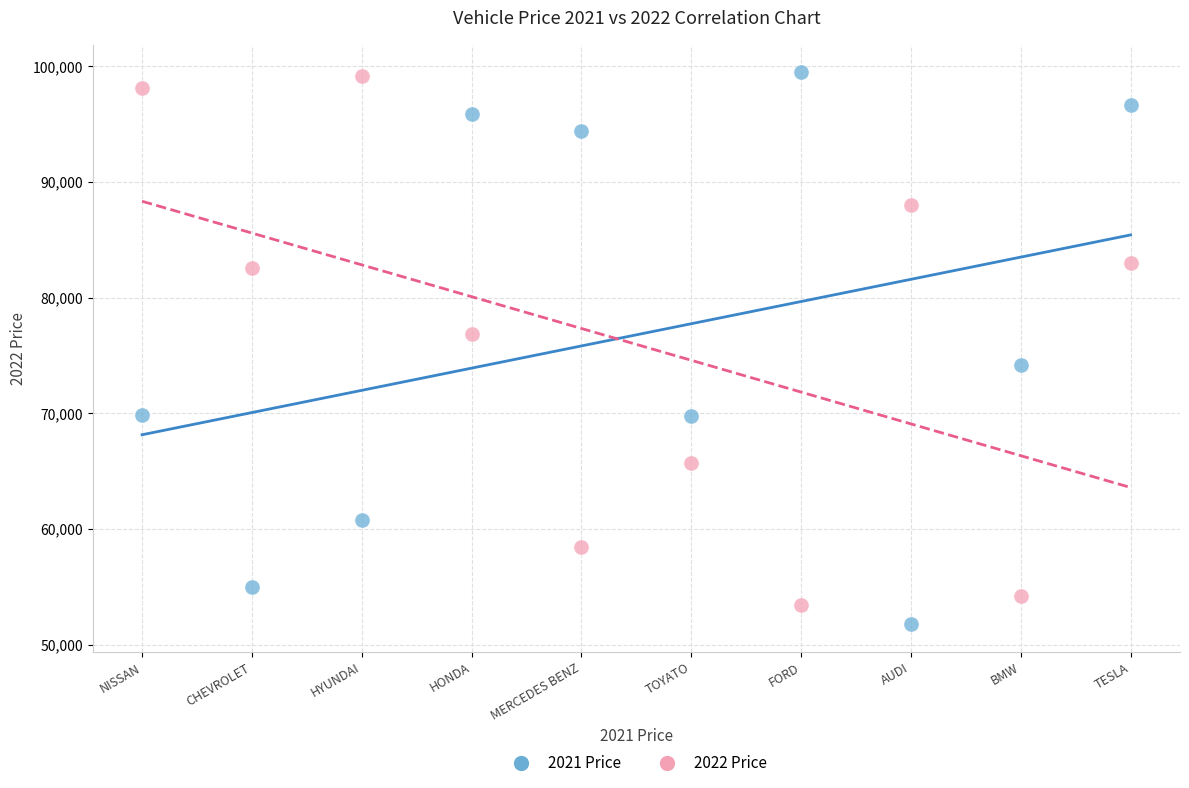

Across all data points, what is the range of Y values (max minus min)?

47747